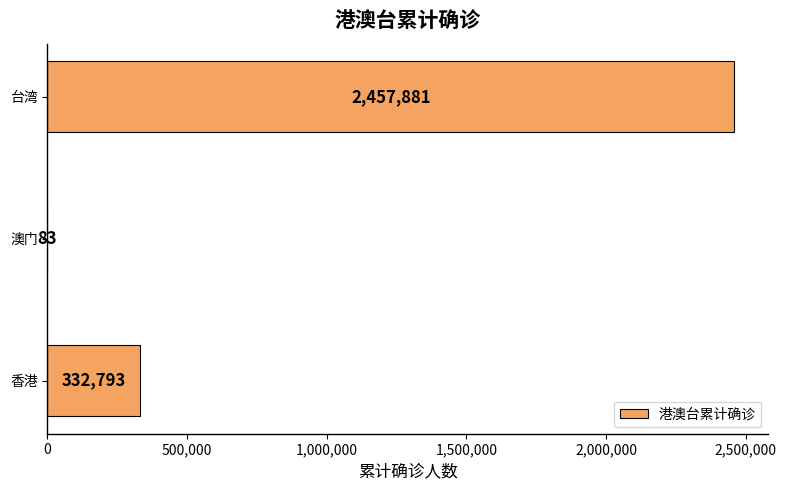

Where is the data nearest to the value 1228982?

香港